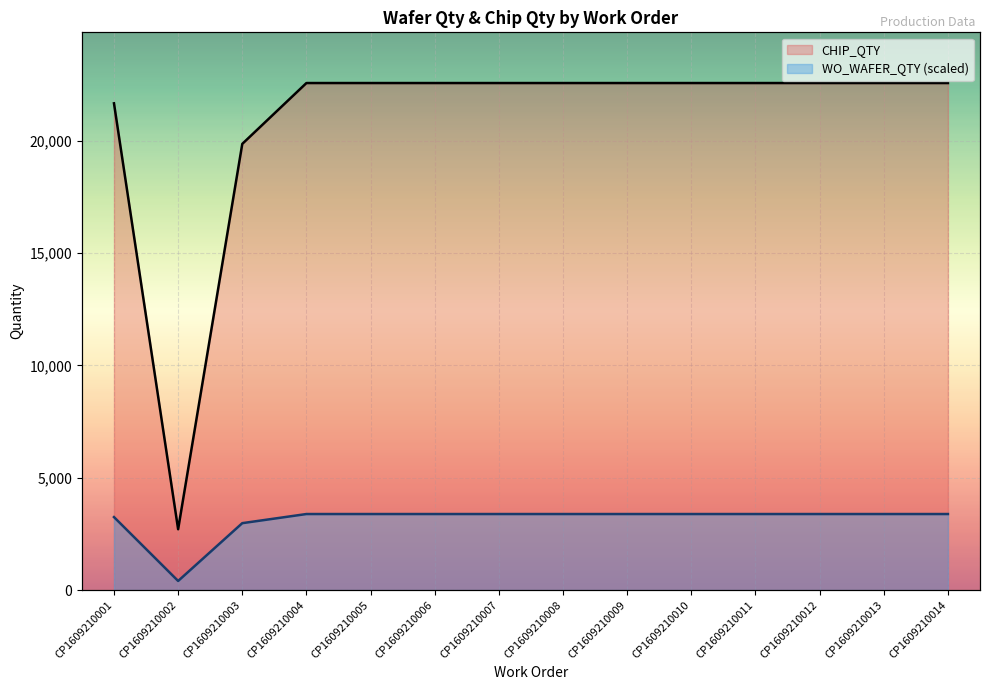

True or false: CHIP_QTY and WO_WAFER_QTY (scaled) cross at least once.

False